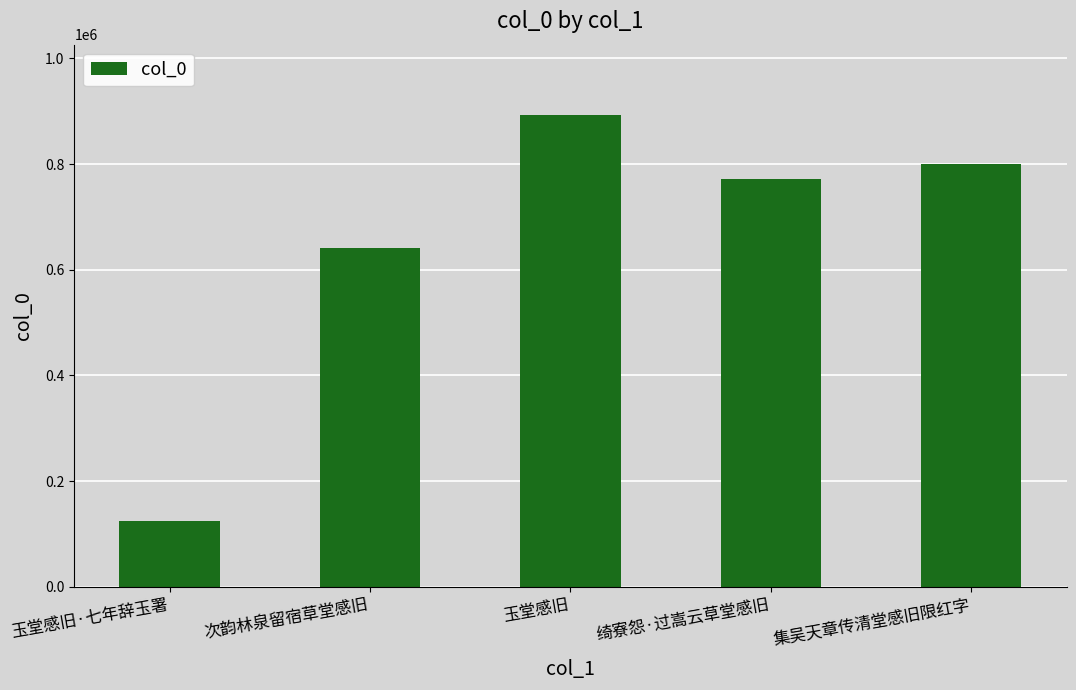

What is the value of the 3rd bar from the left?

892242